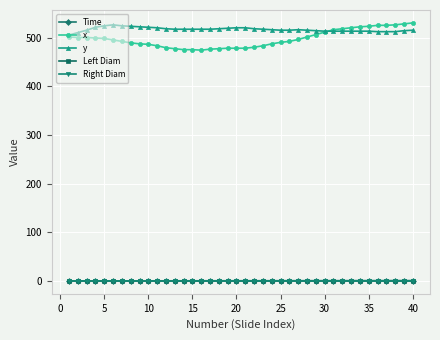

Reading left to right, list all the values displayed in this chart.

Time: 0.0	0.0	0.0	0.1	0.1	0.1	0.1	0.1	0.1	0.2	0.2	0.2	0.2	0.2	0.2	0.3	0.3	0.3	0.3	0.3	0.3	0.4	0.4	0.4	0.4	0.4	0.4	0.5	0.5	0.5	0.5	0.5	0.5	0.6	0.6	0.6	0.6	0.6	0.6	0.7
x: 501.0	500.0	500.0	499.0	498.0	495.0	492.0	489.0	487.0	486.0	483.0	479.0	477.0	475.0	475.0	474.0	476.0	477.0	478.0	478.0	478.0	480.0	483.0	487.0	490.0	492.0	496.0	501.0	506.0	511.0	516.0	518.0	520.0	522.0	523.0	525.0	525.0	526.0	528.0	530.0
y: 505.0	510.0	515.0	521.0	524.0	526.0	524.0	523.0	522.0	521.0	520.0	518.0	517.0	517.0	517.0	517.0	517.0	518.0	519.0	520.0	520.0	518.0	517.0	516.0	515.0	515.0	516.0	515.0	514.0	513.0	513.0	513.0	513.0	513.0	513.0	512.0	512.0	512.0	514.0	515.0
Left Diam: 0.0	0.0	0.0	0.0	0.0	0.0	0.0	0.0	0.0	0.0	0.0	0.0	0.0	0.0	0.0	0.0	0.0	0.0	0.0	0.0	0.0	0.0	0.0	0.0	0.0	0.0	0.0	0.0	0.0	0.0	0.0	0.0	0.0	0.0	0.0	0.0	0.0	0.0	0.0	0.0
Right Diam: 0.0	0.0	0.0	0.0	0.0	0.0	0.0	0.0	0.0	0.0	0.0	0.0	0.0	0.0	0.0	0.0	0.0	0.0	0.0	0.0	0.0	0.0	0.0	0.0	0.0	0.0	0.0	0.0	0.0	0.0	0.0	0.0	0.0	0.0	0.0	0.0	0.0	0.0	0.0	0.0